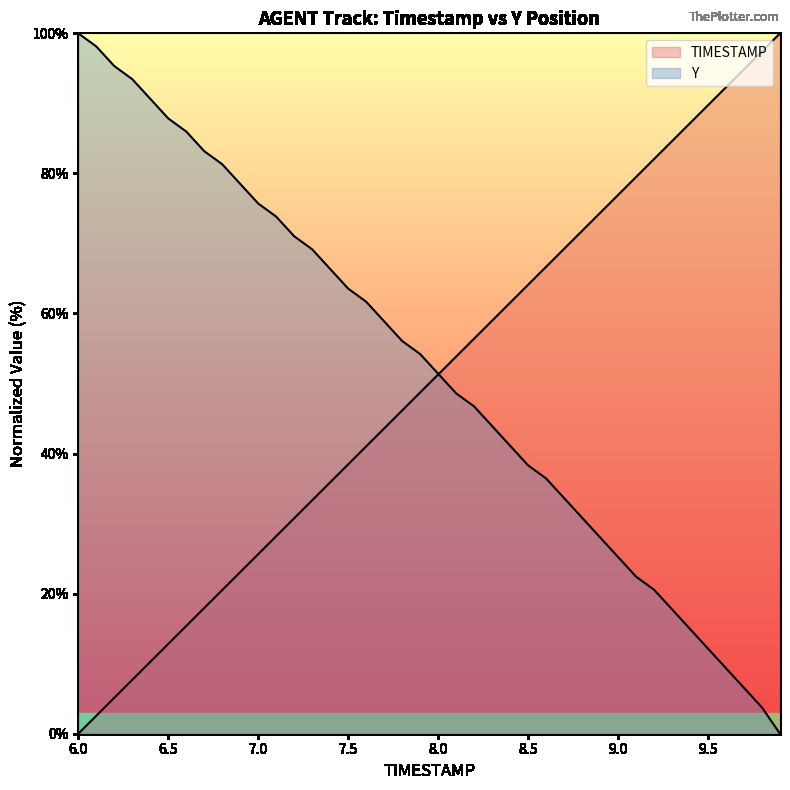

At which category is the sum across all series the highest?

8.2